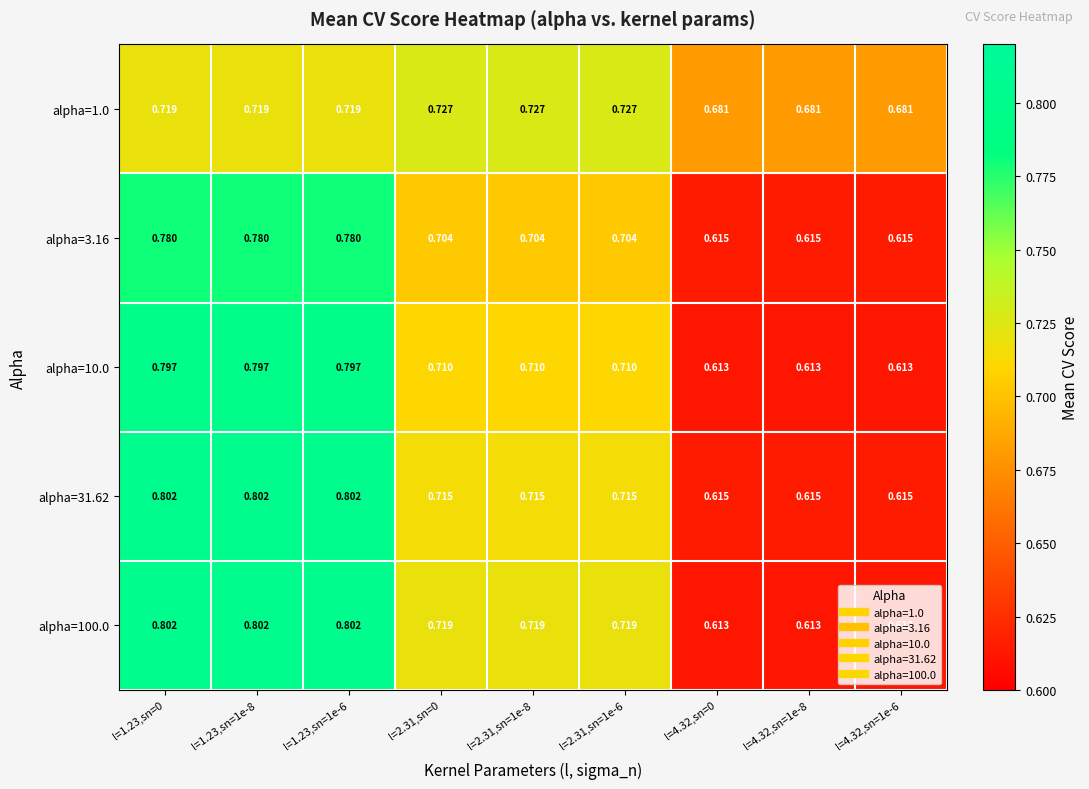

How many data points does each series have?

9